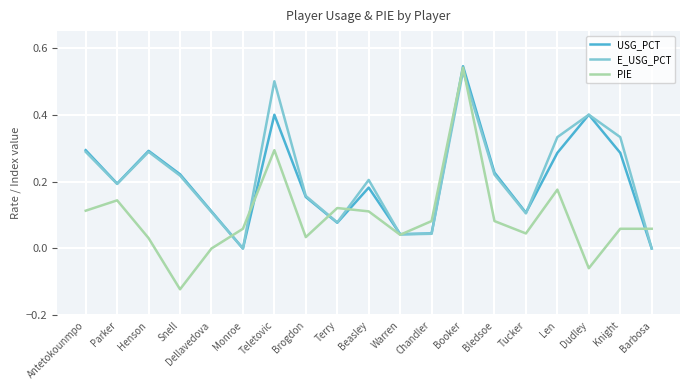

What is the total value across all series at Antetokounmpo?

0.7